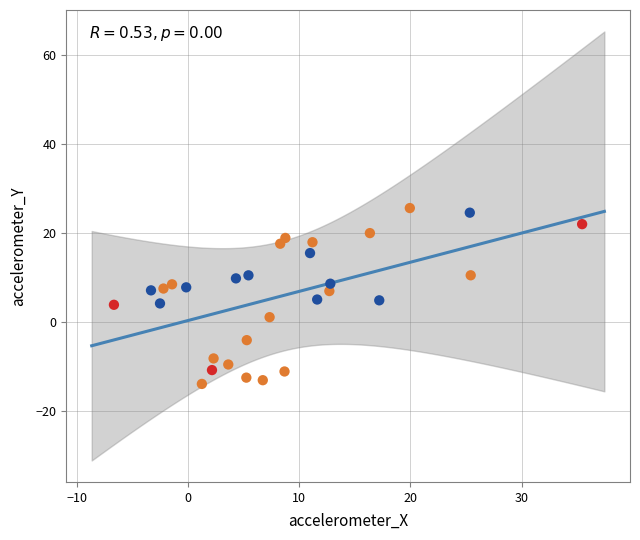

What is the range of X values (max minus min)?

42.1